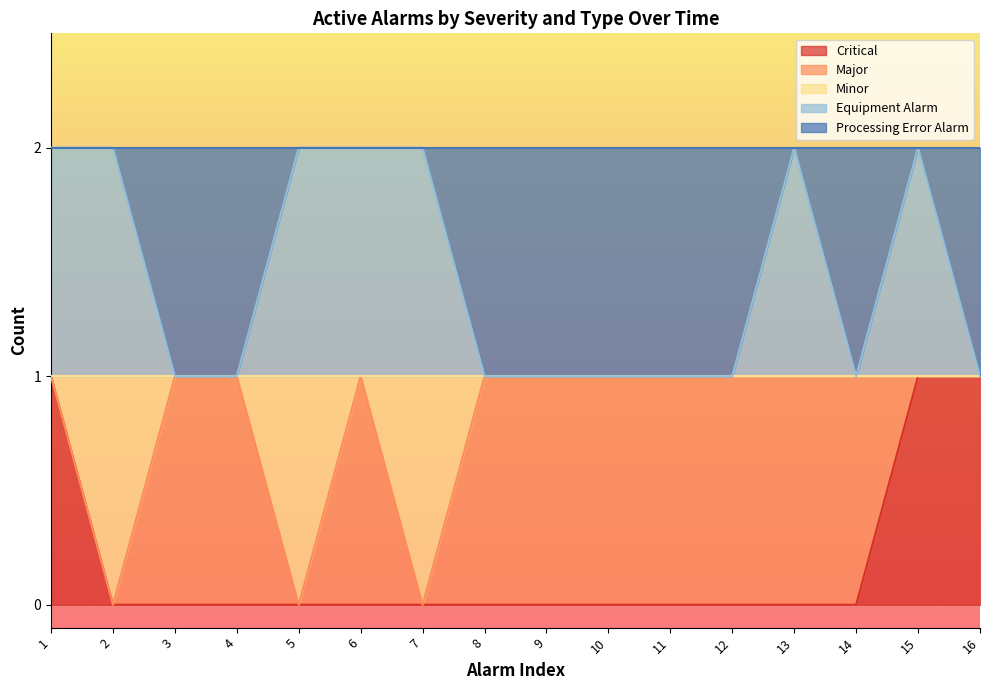

The value of Minor at 5 is 0. True or false?

False